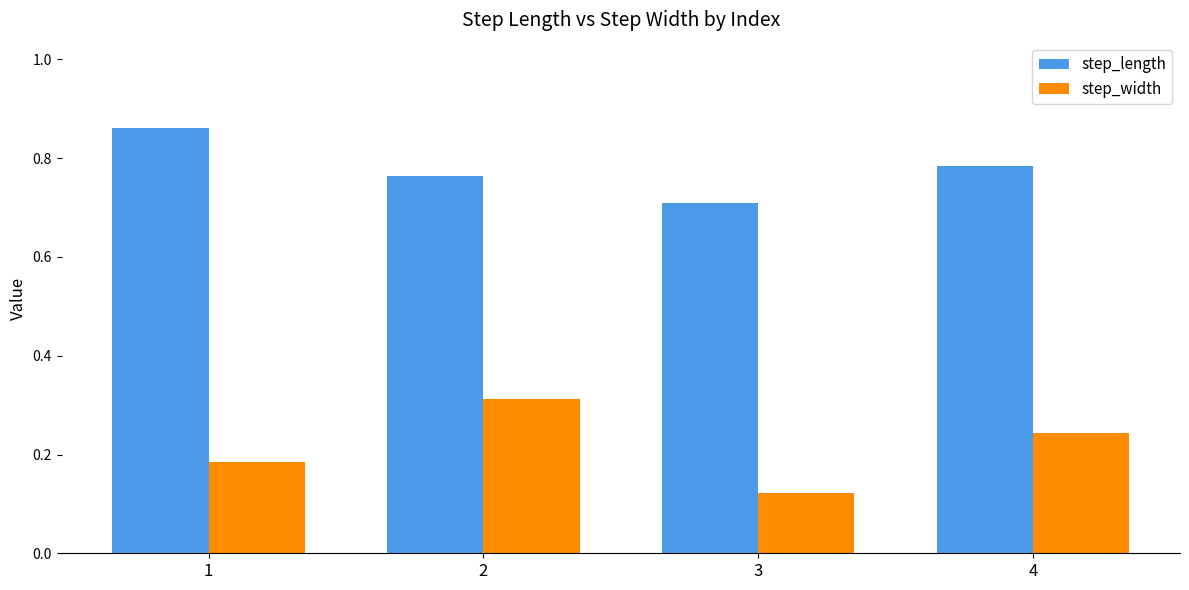

At which label does step_length reach its minimum?

3